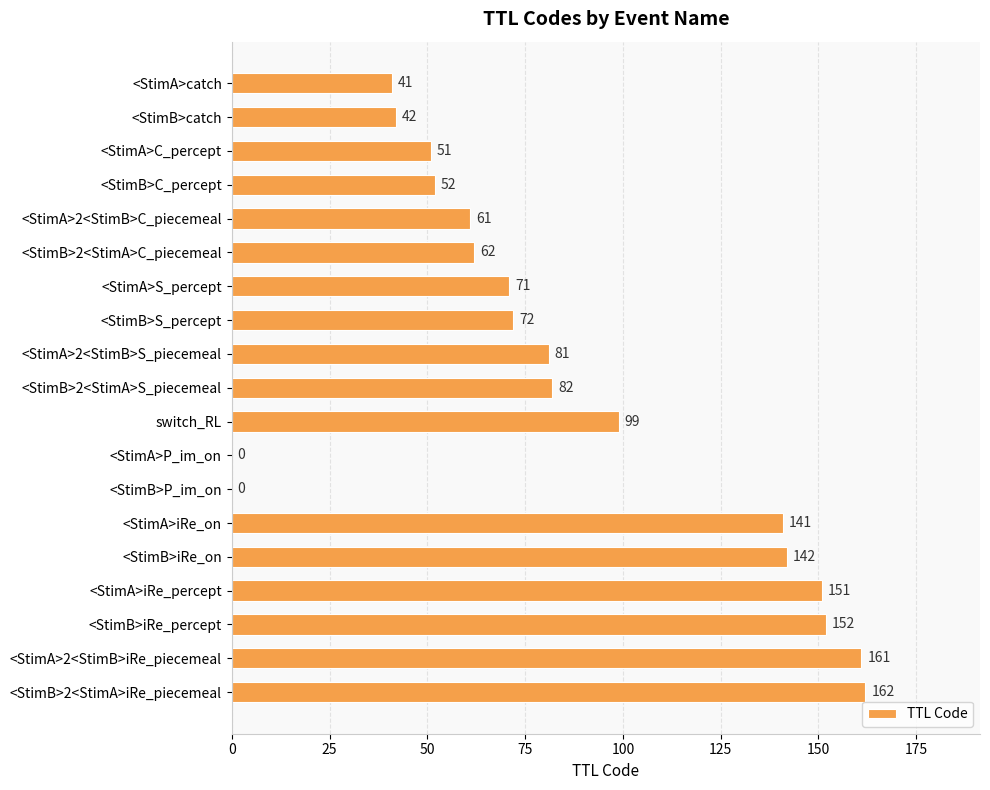

Are the bars grouped side by side (vs. stacked)?

No